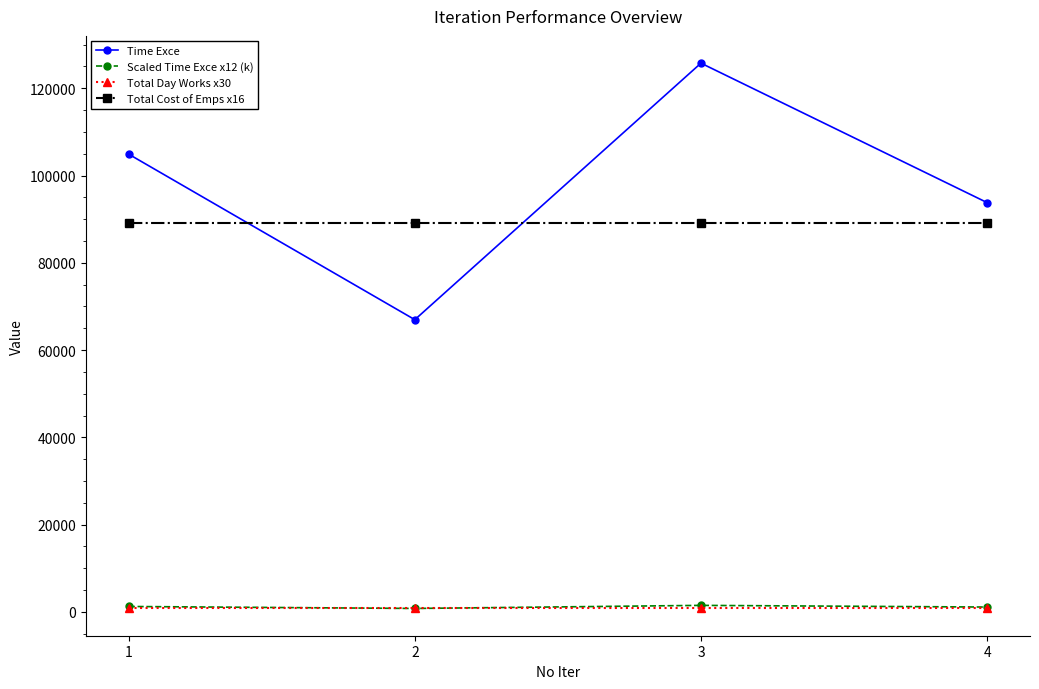

What is the value of the Total Day Works x30 point at the 3rd from the left?

840.0